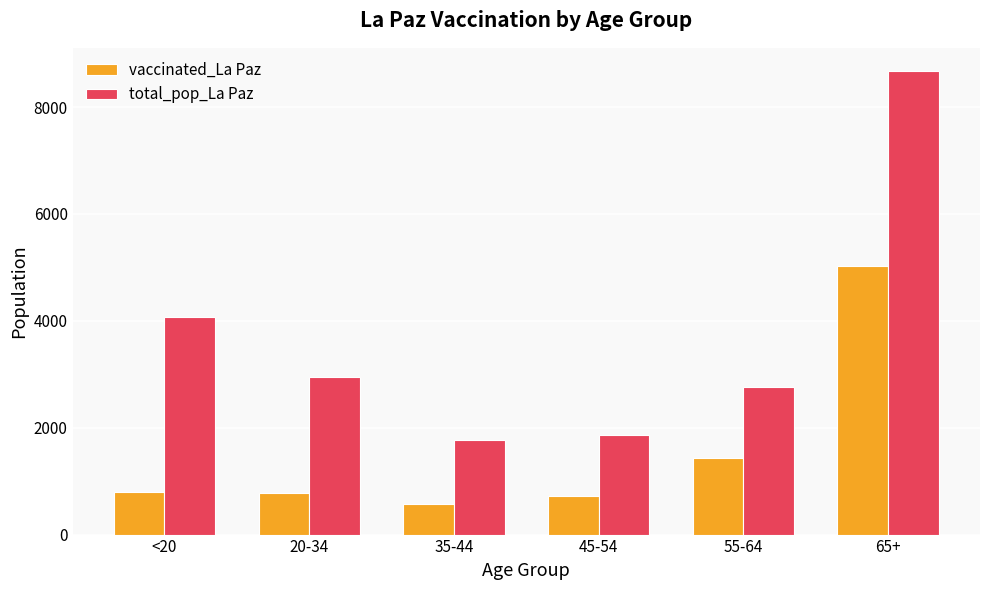

What is the maximum value for total_pop_La Paz?

8675